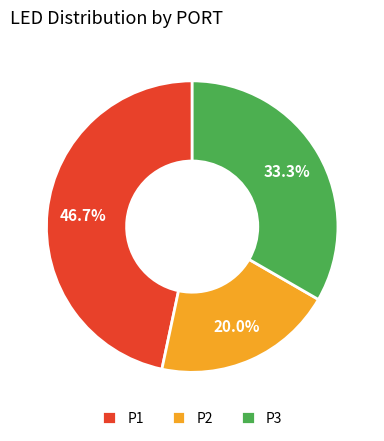

Does any single category account for the majority?

No